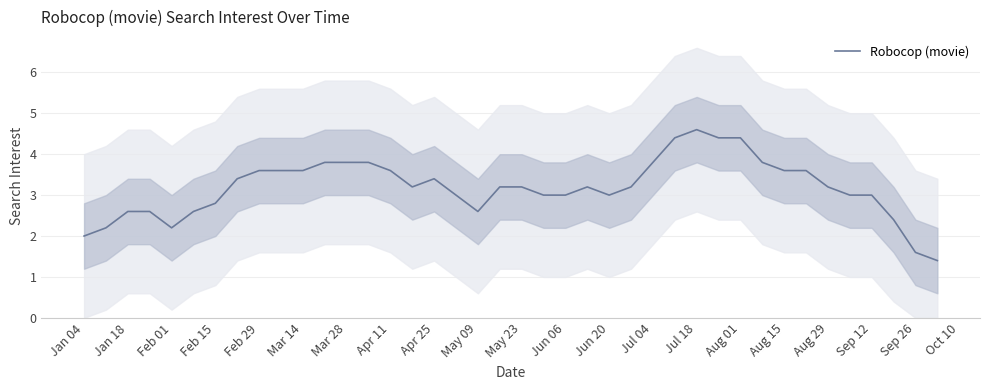

The value of Robocop (movie) at Jul 04 is 3.8. True or false?

True